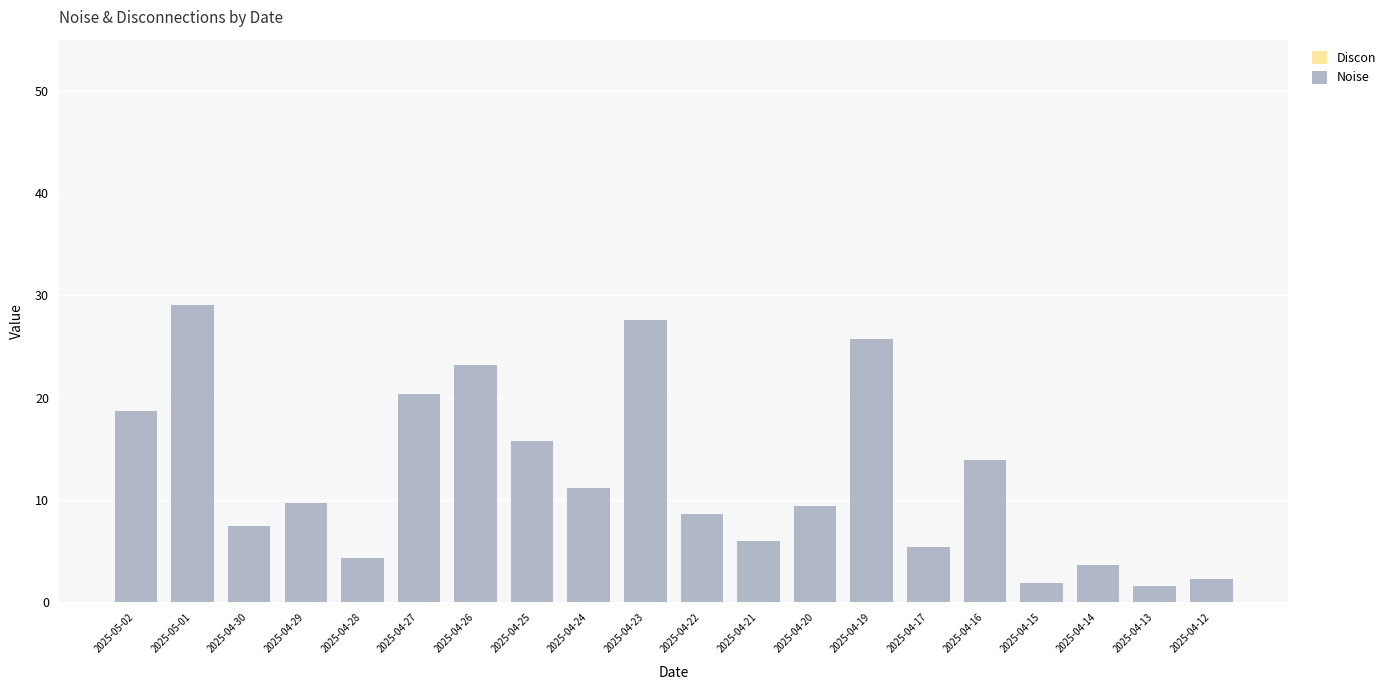

Are the bars horizontal?

No